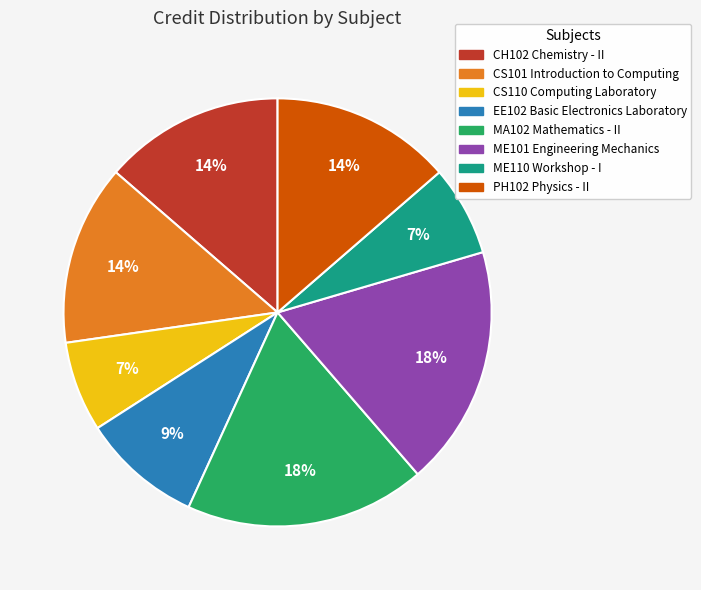

How many segments does this pie chart have?

8